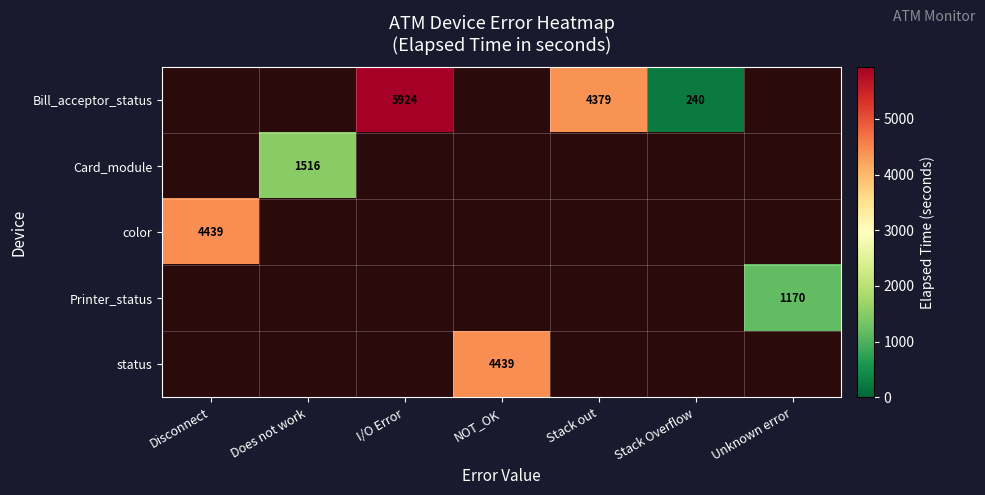

Which has a higher value, Unknown error or Does not work?

Does not work